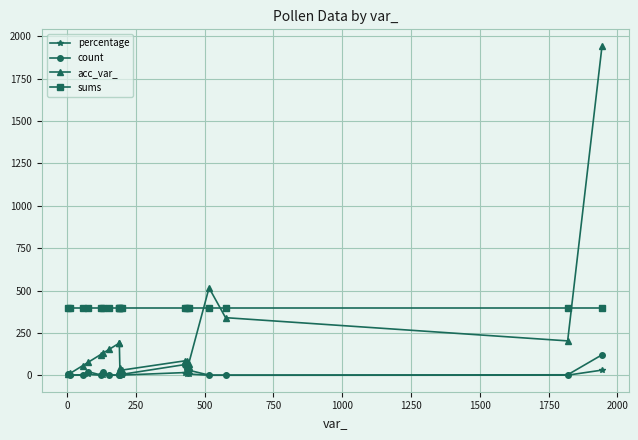

What is the maximum value for sums?

395.0